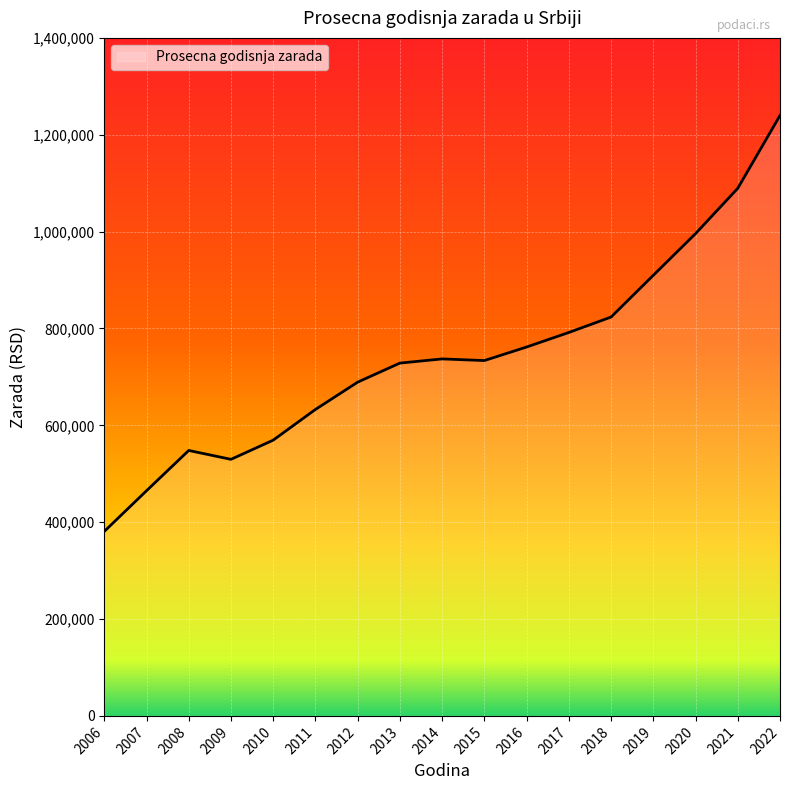

What is the average value?

742715